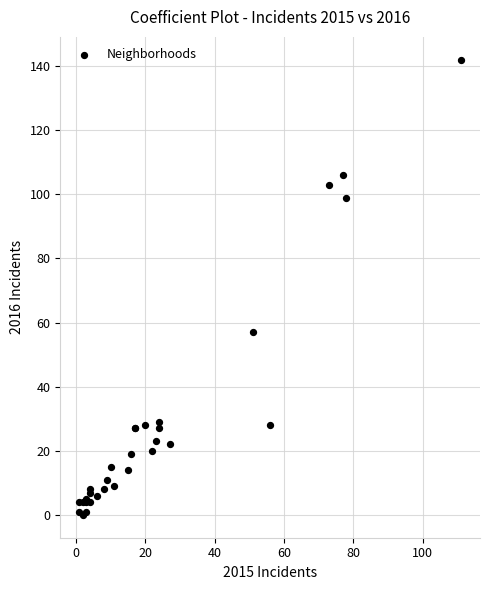

What Y value in the scatter plot is closest to 71?

57